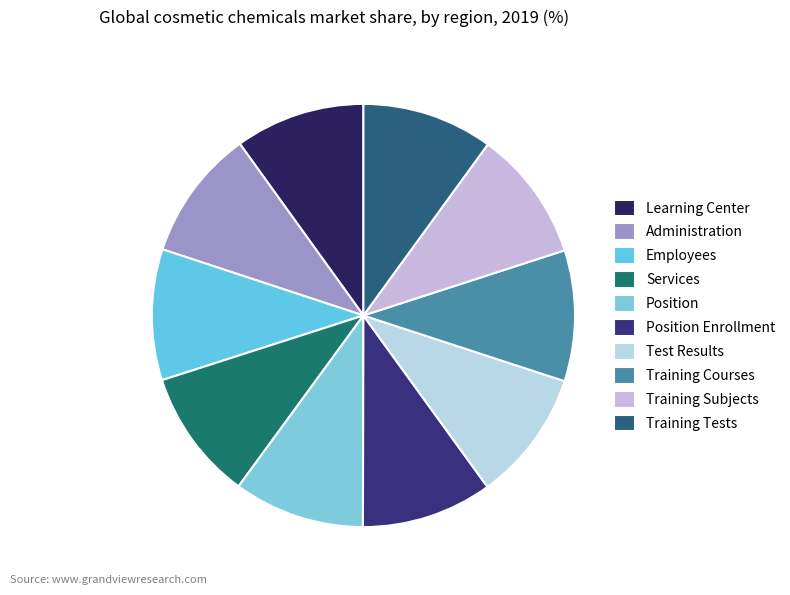

How many slices are in this pie chart?

10